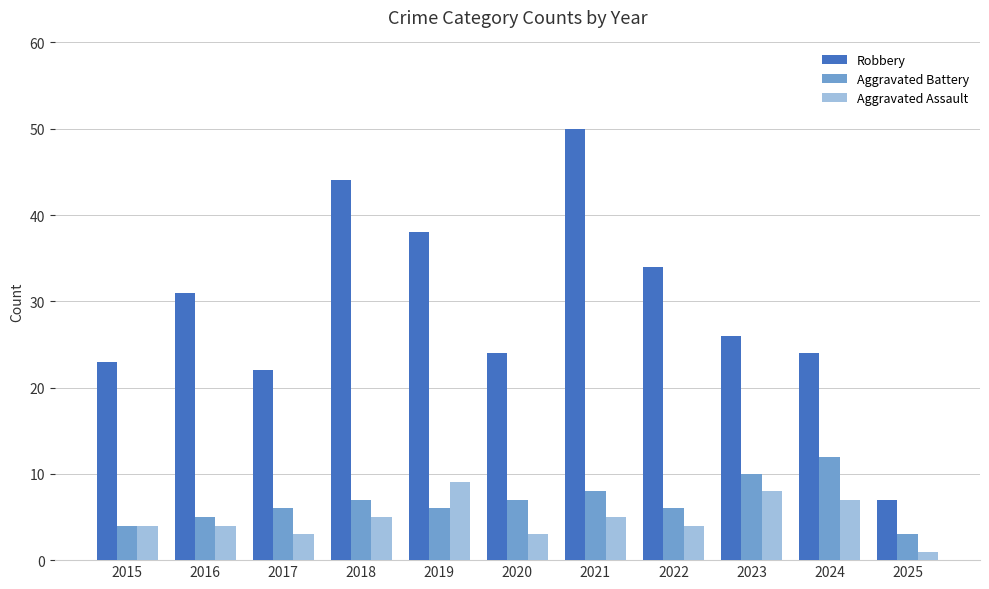

What is the sum of all Aggravated Battery values?

74